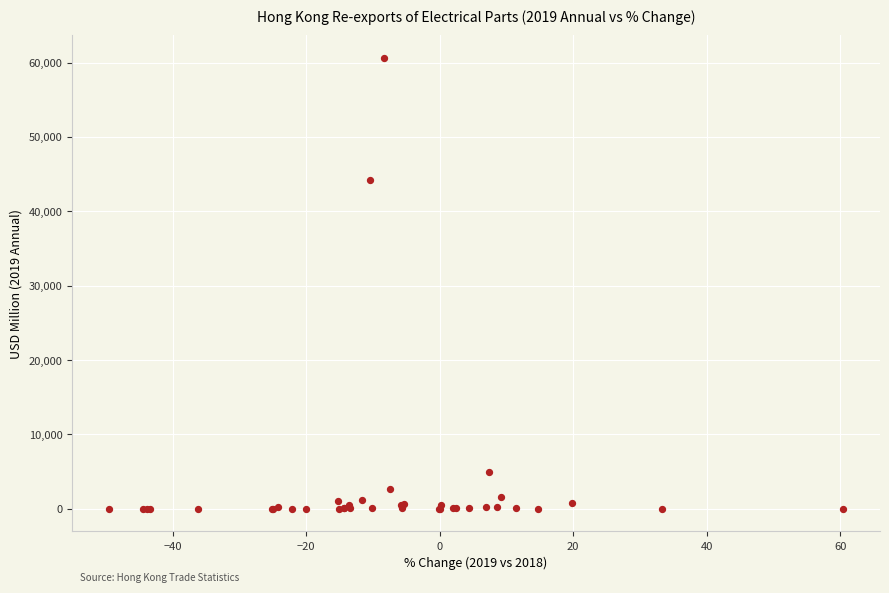

What Y value in the scatter plot is closest to 30320?

44261.6